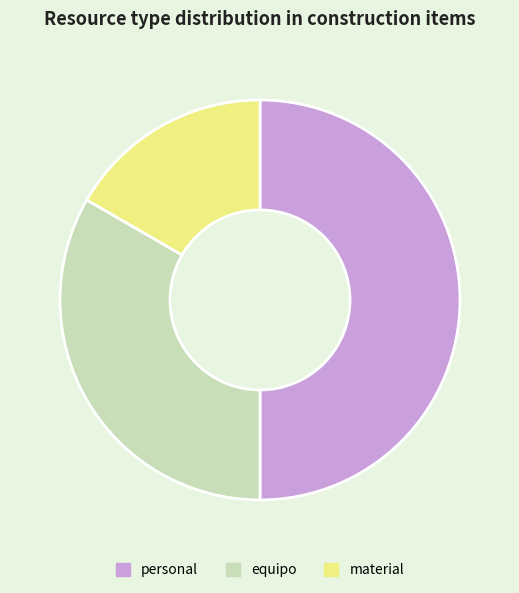

Which has a higher value, material or personal?

personal